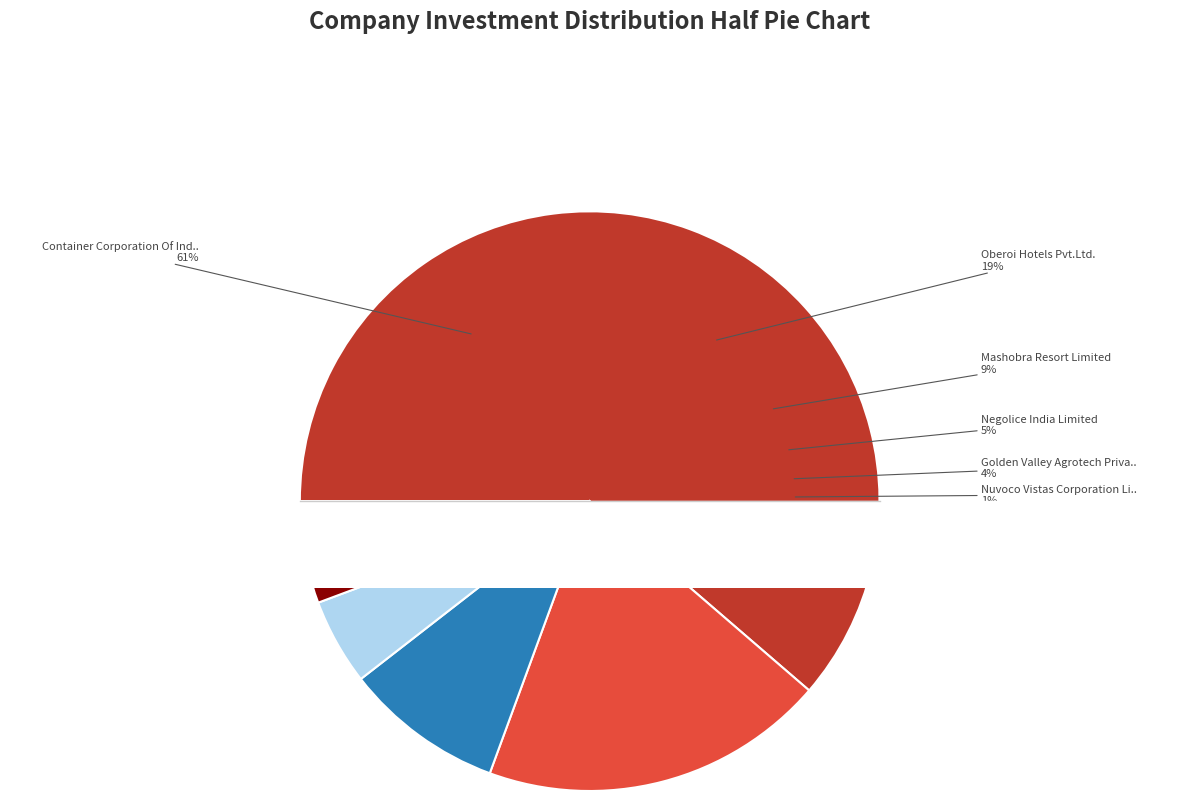

What percentage is the Golden Valley Agrotech Private Limited slice, to the nearest percent?

4%